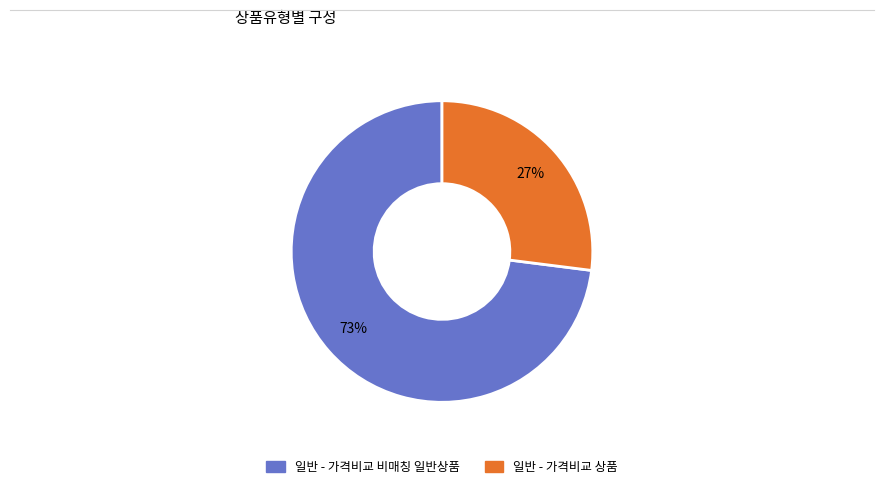

To the nearest percent, what percentage of the pie is 일반 - 가격비교 비매칭 일반상품?

73%